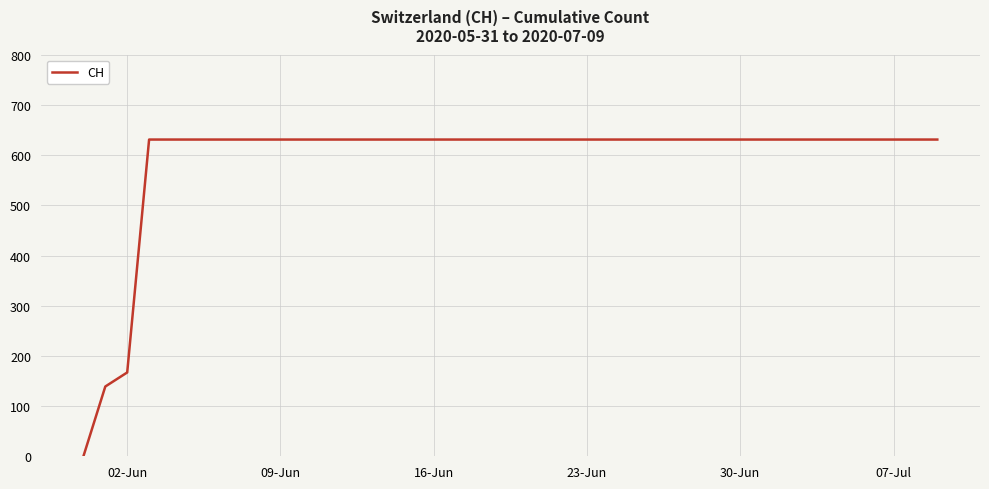

How many lines are shown in the chart?

1